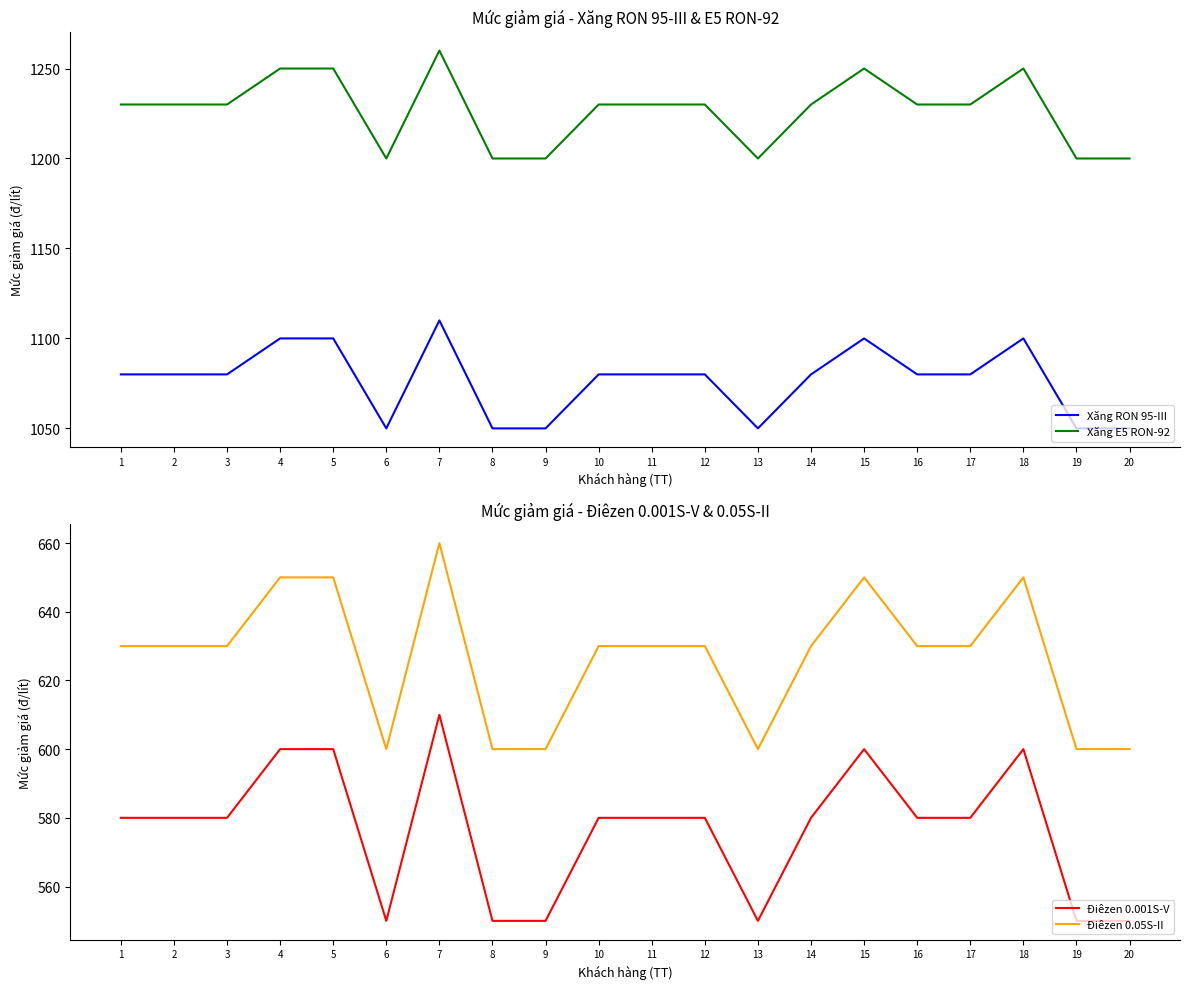

Which series has the largest range (max minus min)?

Xăng RON 95-III